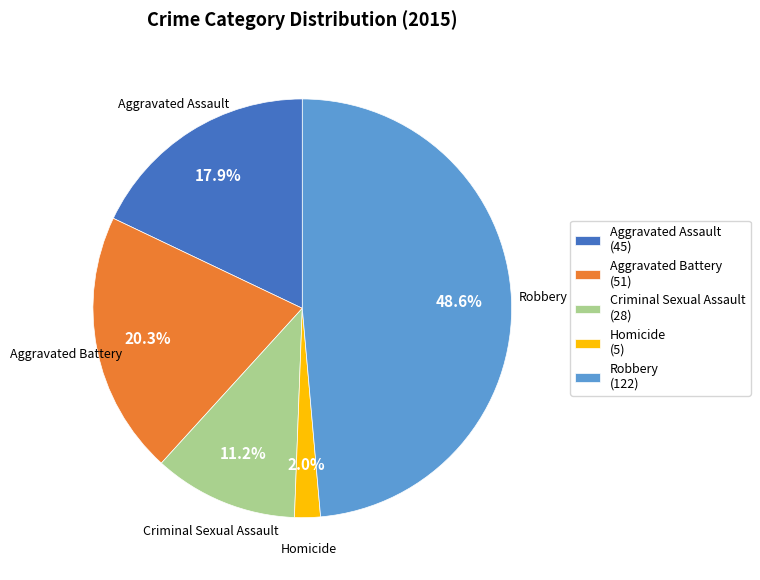

What is the smallest slice in the pie chart?

Homicide